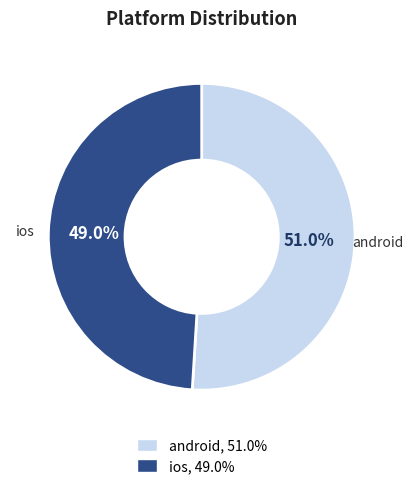

Which category accounts for the majority?

android